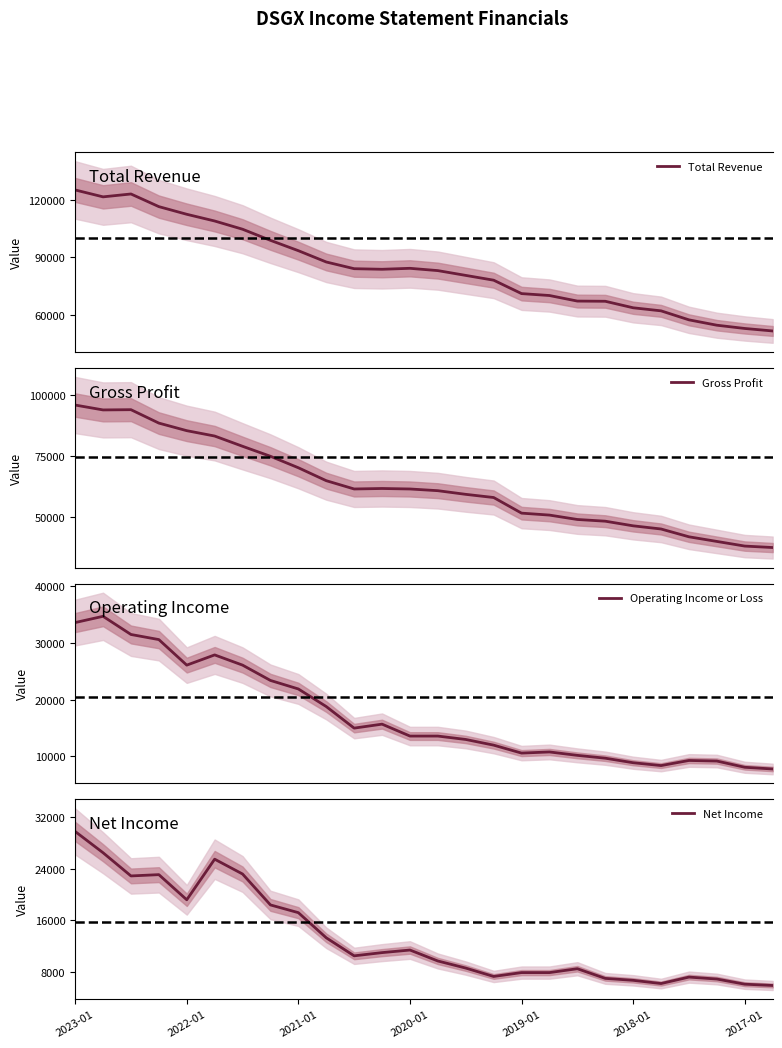

List the series in order of their peak value, lowest first.

Net Income, Operating Income or Loss, Gross Profit, Total Revenue